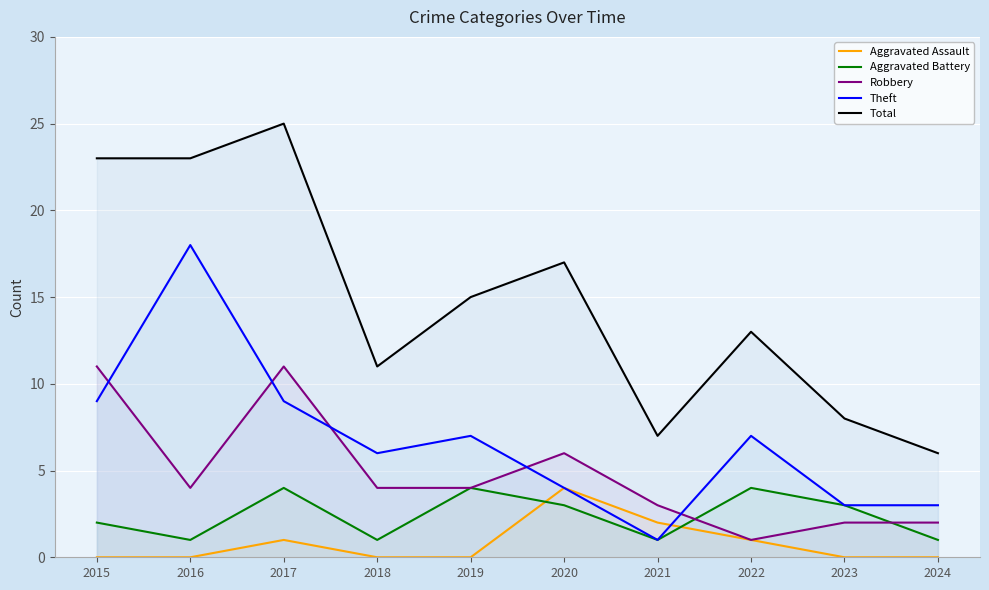

What is the total value across all series at 2018?

22